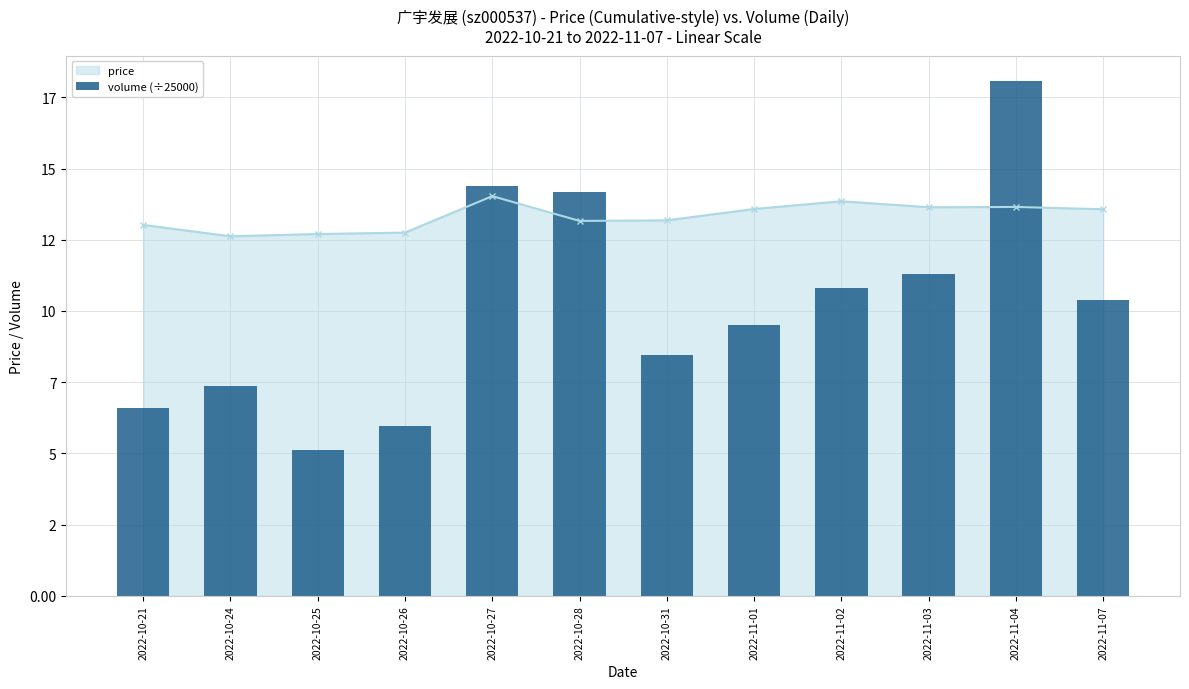

What is the value of the 4th bar from the left?

6.0